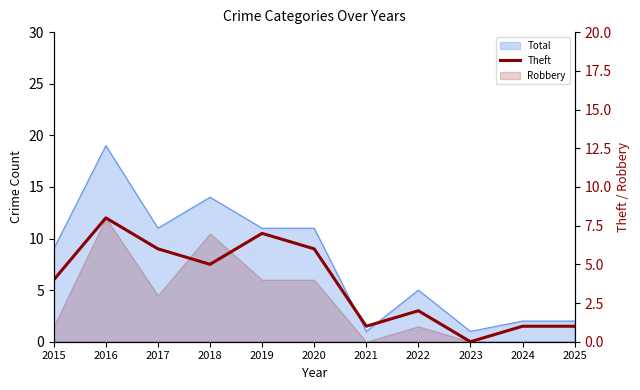

Does the chart have visible grid lines?

No